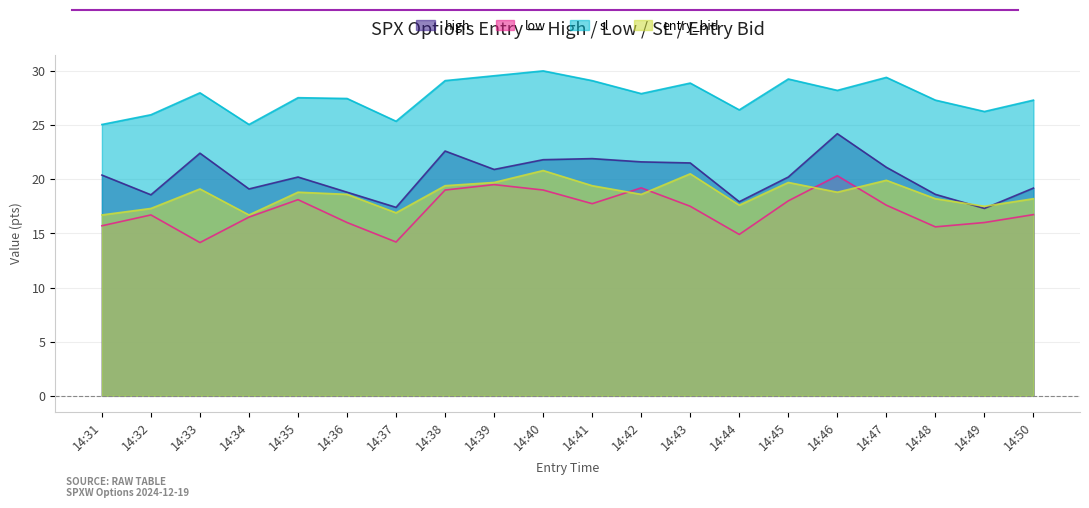

Where is the first local maximum for low?

14:32